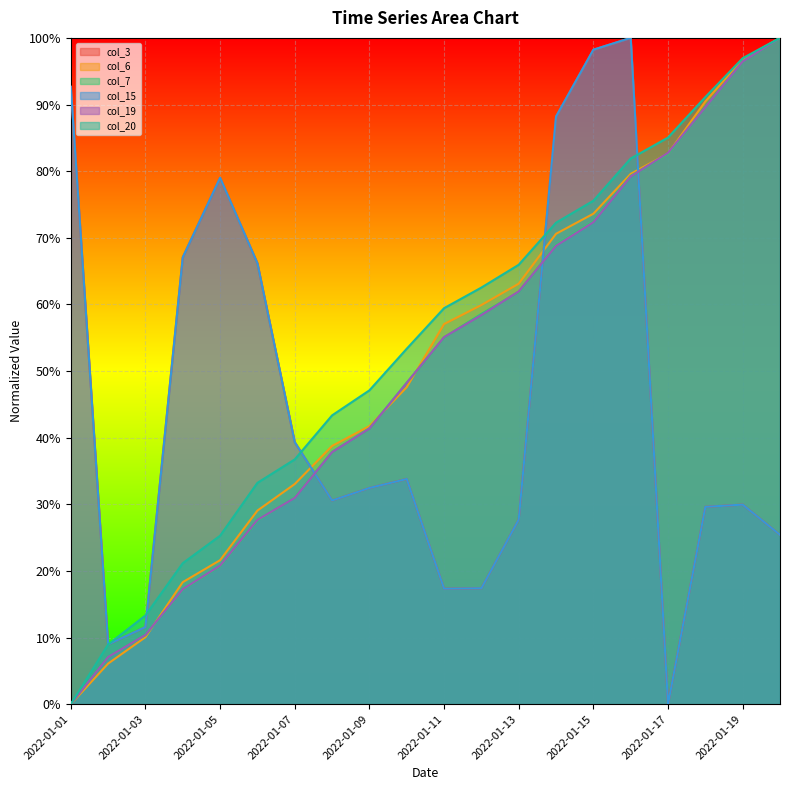

The value of col_19 at 2022-01-04 is 0.1. True or false?

False